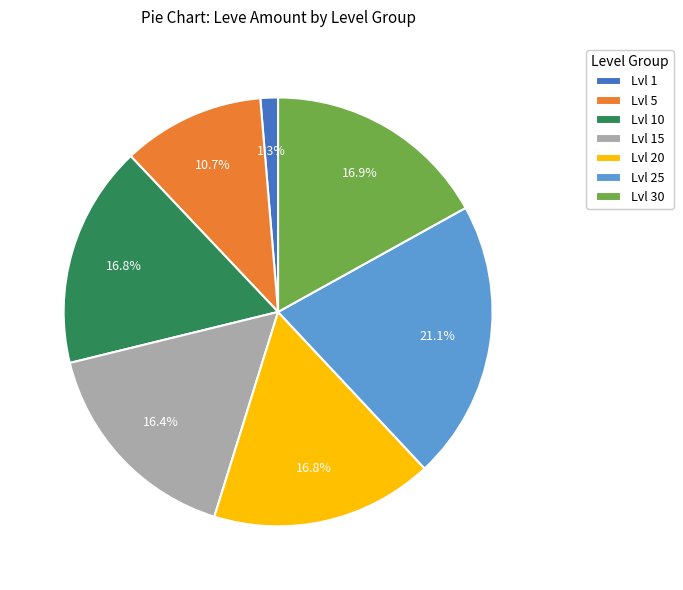

What is the ratio of the value at Lvl 30 to the value at Lvl 5?

1.6